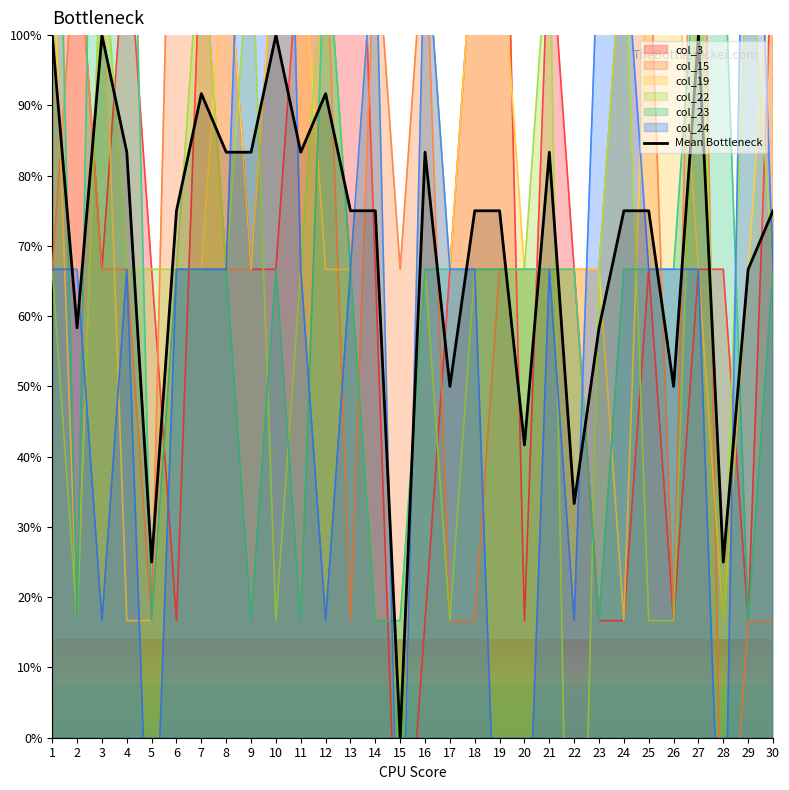

Reading left to right, list all the values displayed in this chart.

1=100.0	2=58.3	3=100.0	4=83.3	5=25.0	6=75.0	7=91.7	8=83.3	9=83.3	10=100.0	11=83.3	12=91.7	13=75.0	14=75.0	15=0.0	16=83.3	17=50.0	18=75.0	19=75.0	20=41.7	21=83.3	22=33.3	23=58.3	24=75.0	25=75.0	26=50.0	27=100.0	28=25.0	29=66.7	30=75.0